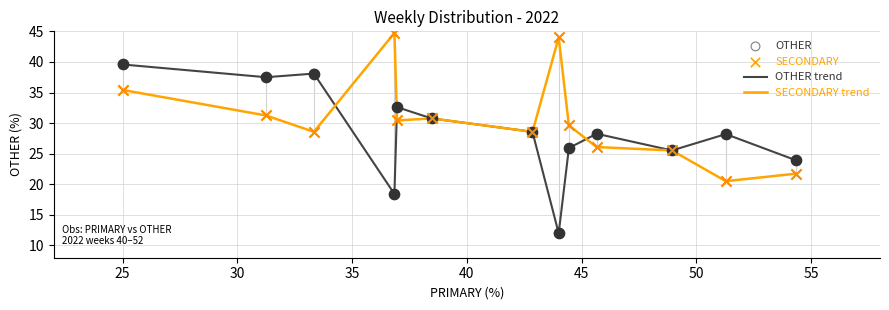

What is the greatest value displayed?

44.7